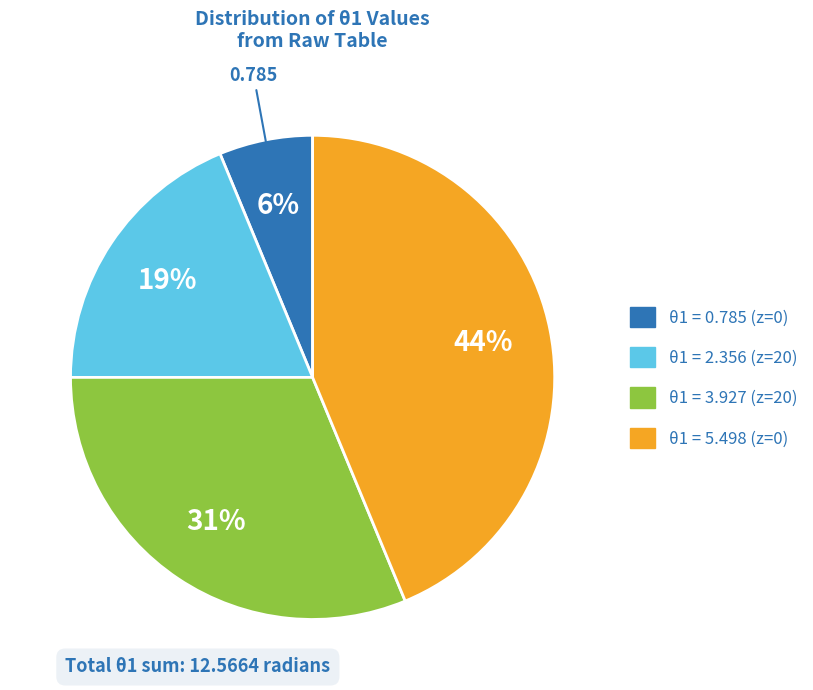

Combined, do θ1 = 5.498 (z=0) and θ1 = 3.927 (z=20) account for over 50%?

Yes